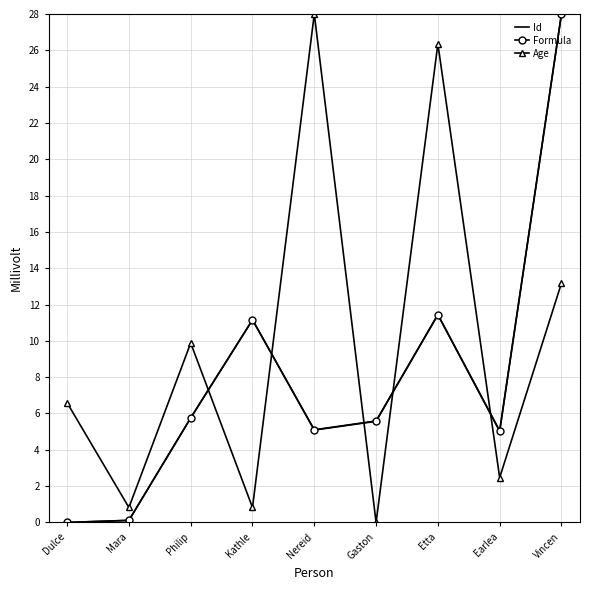

At which label is Formula closest to 14?

Etta